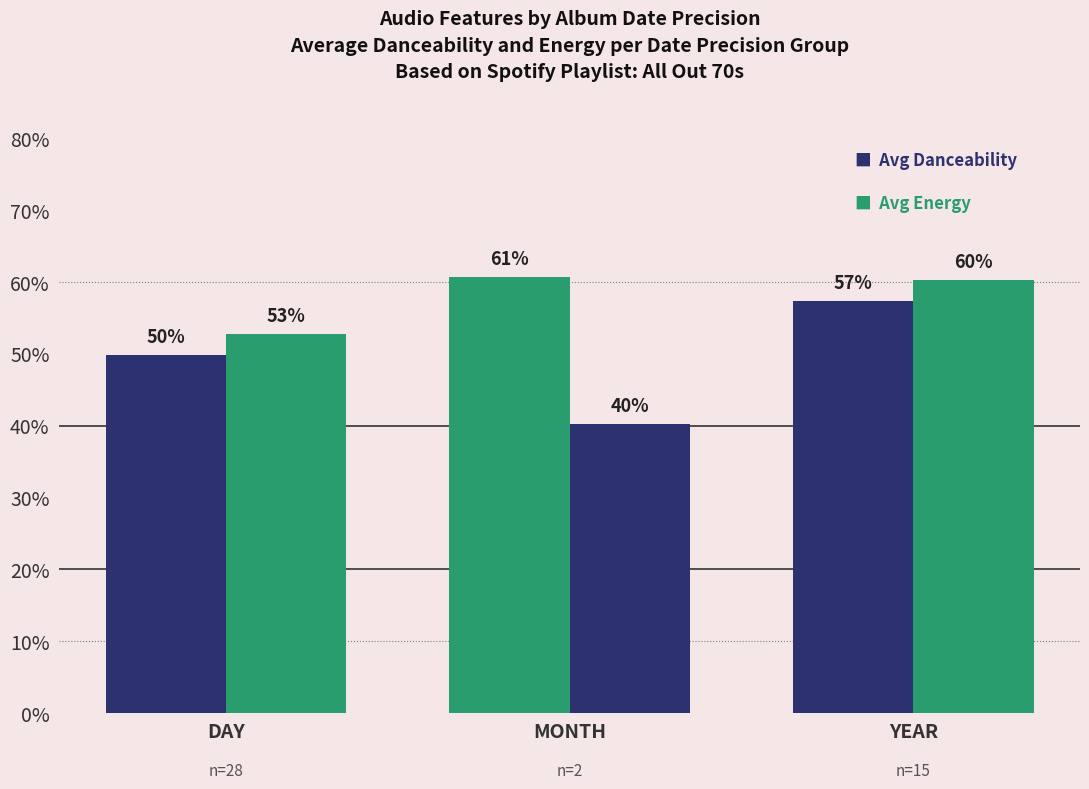

Does the chart contain any negative values?

No